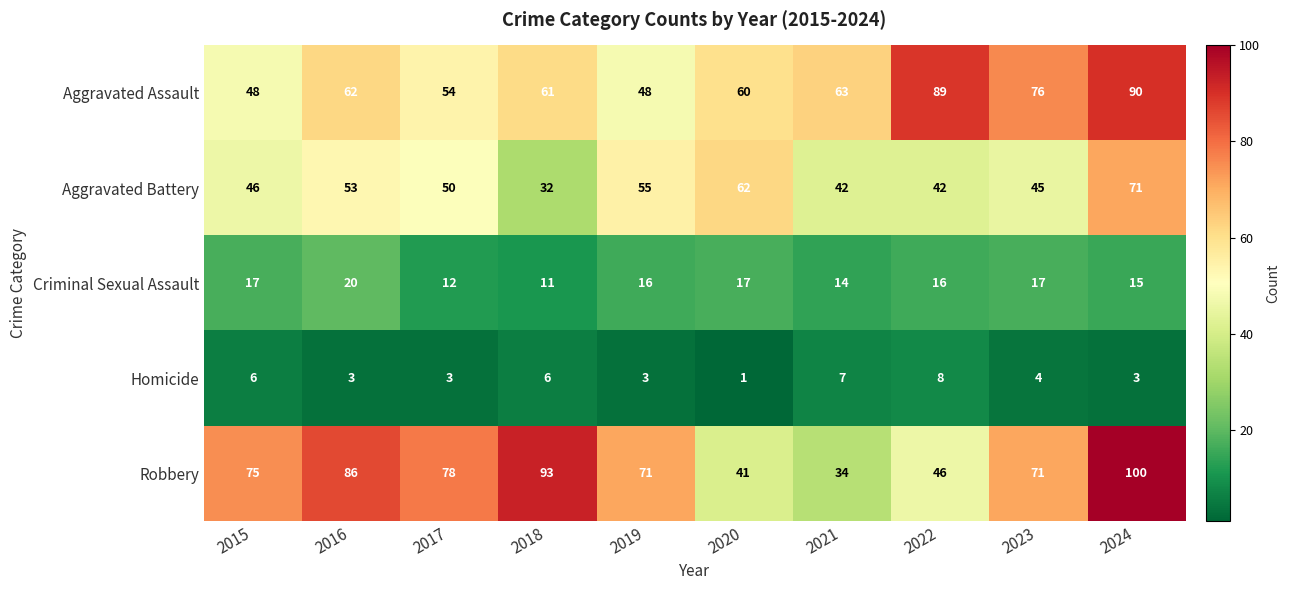

What is the sum of the Robbery values at 2022 and 2020?

87